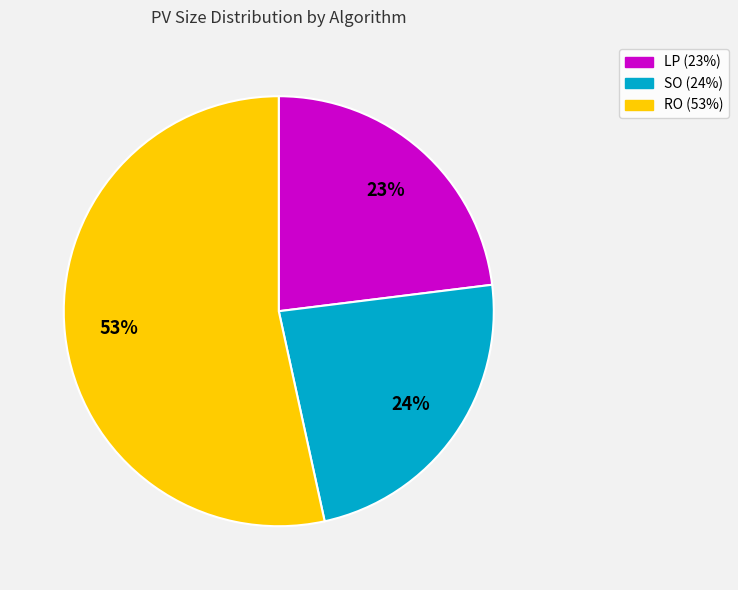

Which slice represents more than half of the pie?

RO